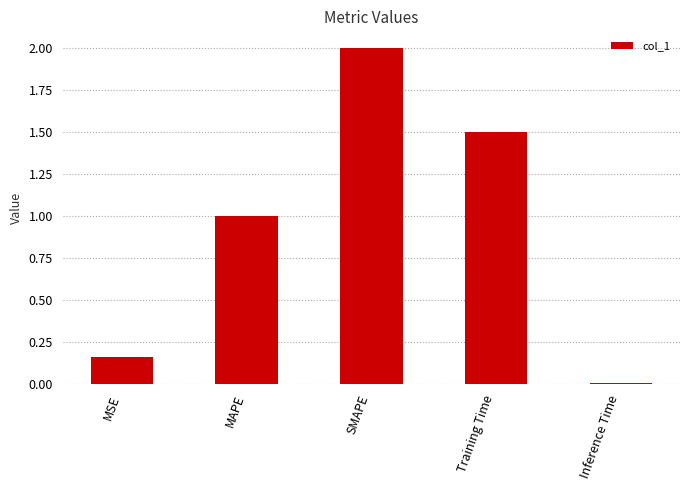

What is the difference between the values at SMAPE and MSE?

1.8